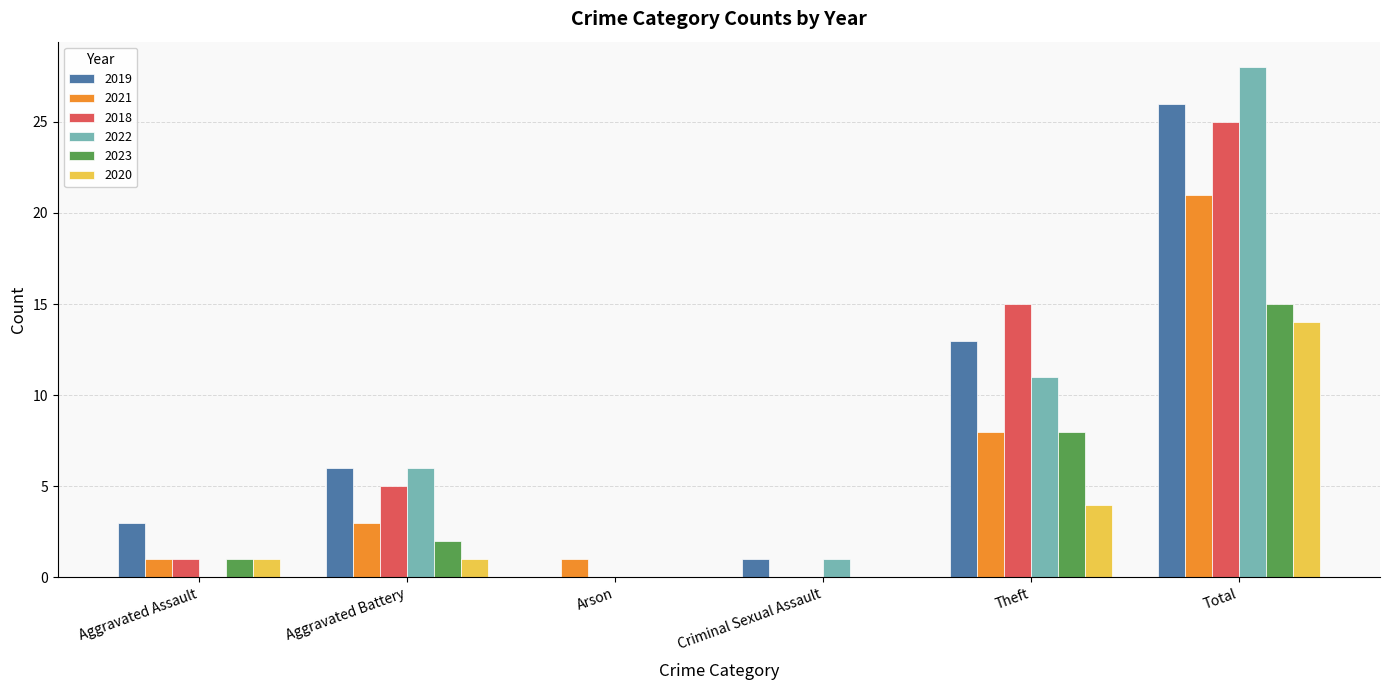

Which series changed the most between Aggravated Battery and Theft?

2018